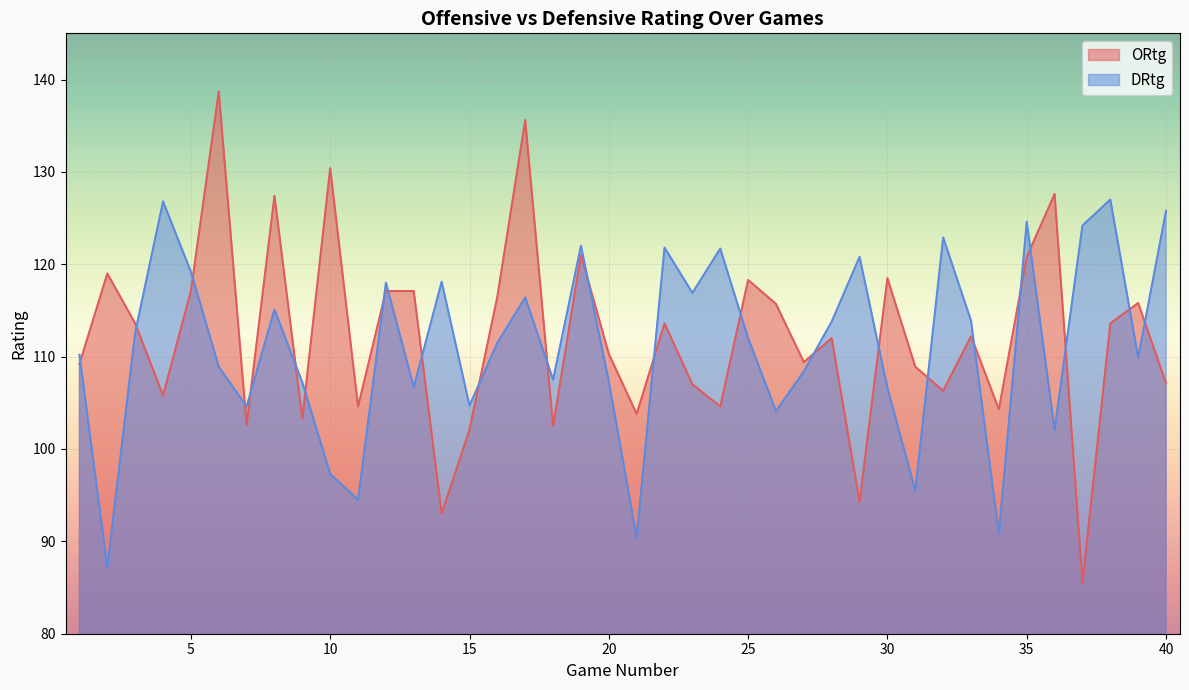

True or false: ORtg has a value of 193.1 at 26.

False